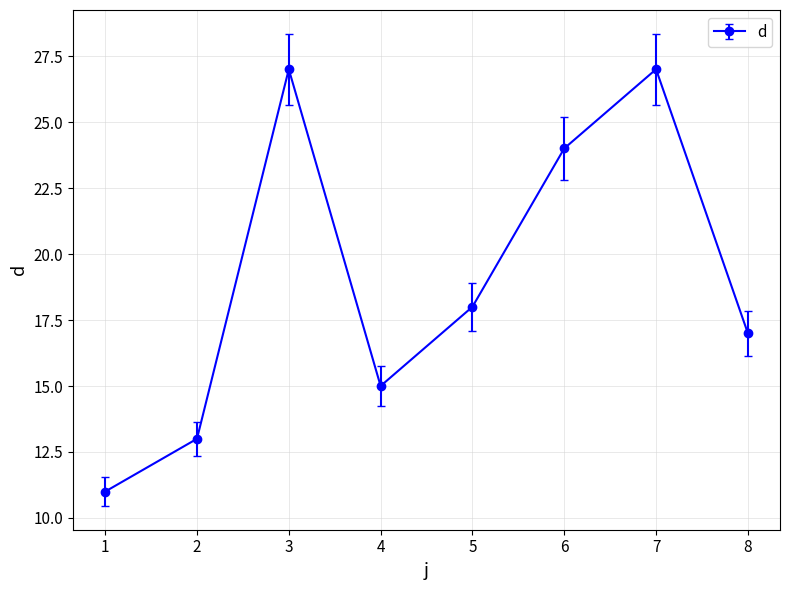

What is the sum of the values at 2 and 7?

40